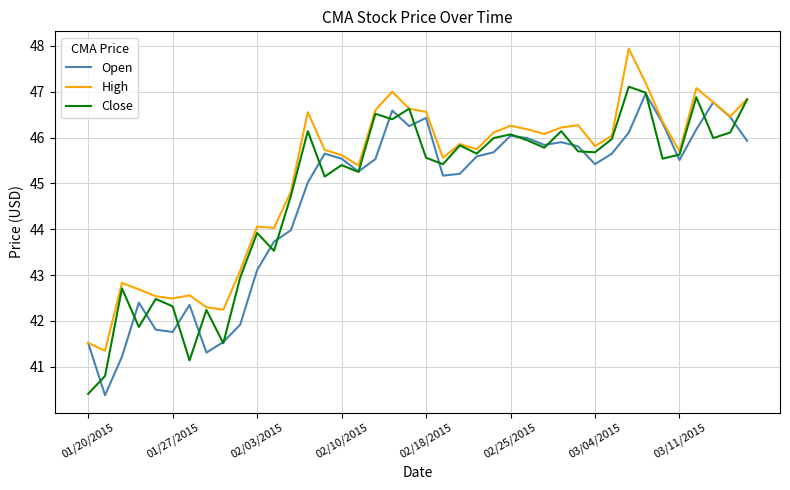

Which series has the largest total across all categories?

High